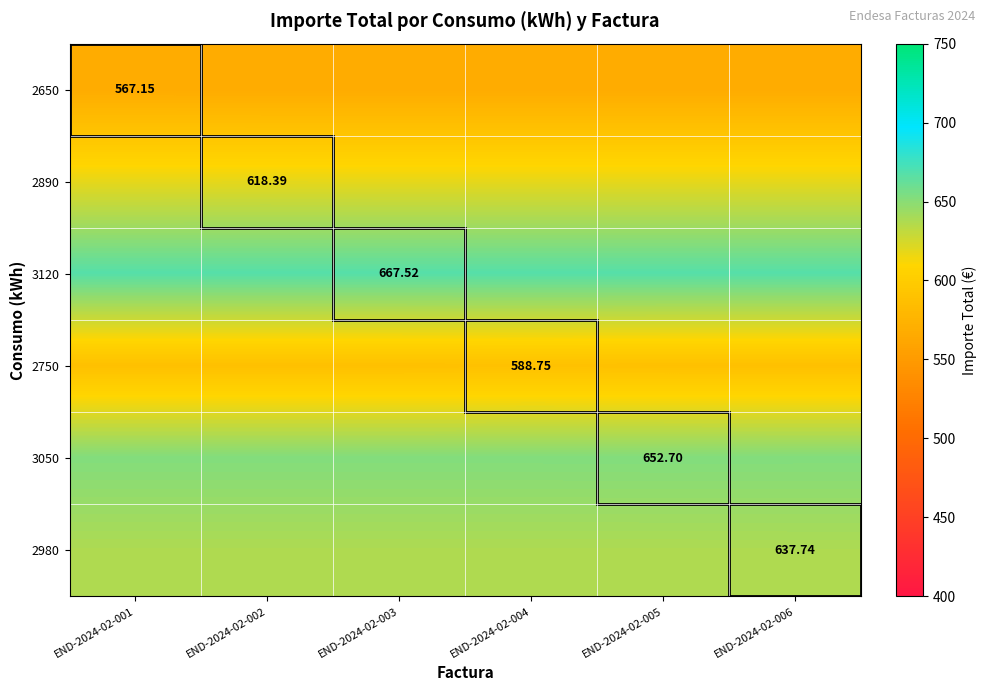

List the series in order of their peak value, highest first.

3120, 3050, 2980, 2890, 2750, 2650